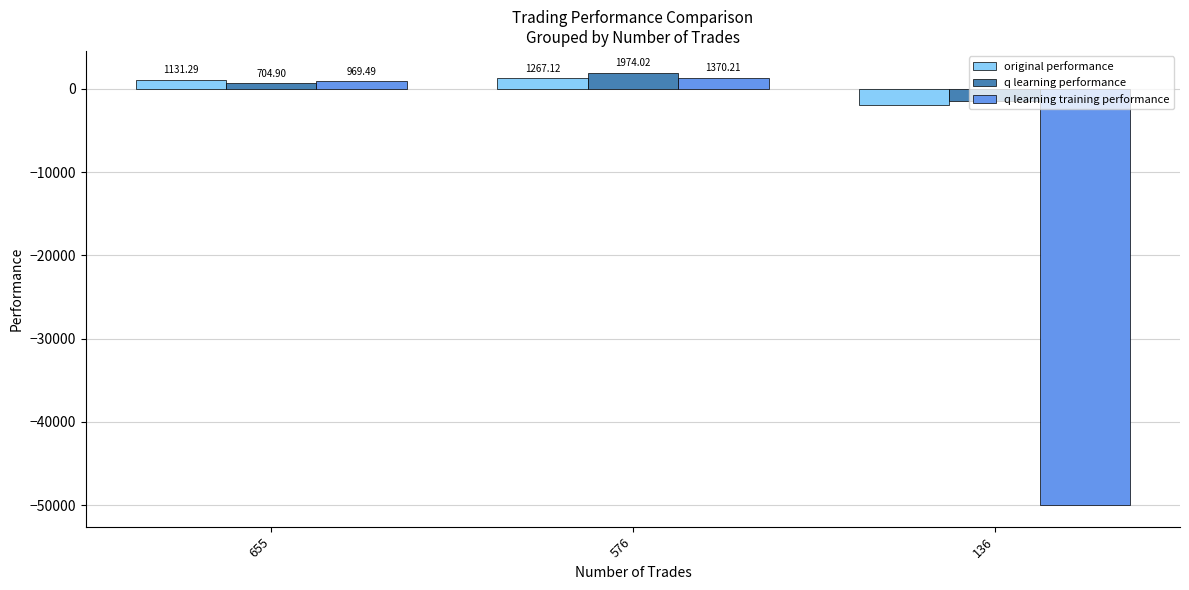

Is the value of q learning performance at 655 greater than the value of q learning training performance at 655?

No